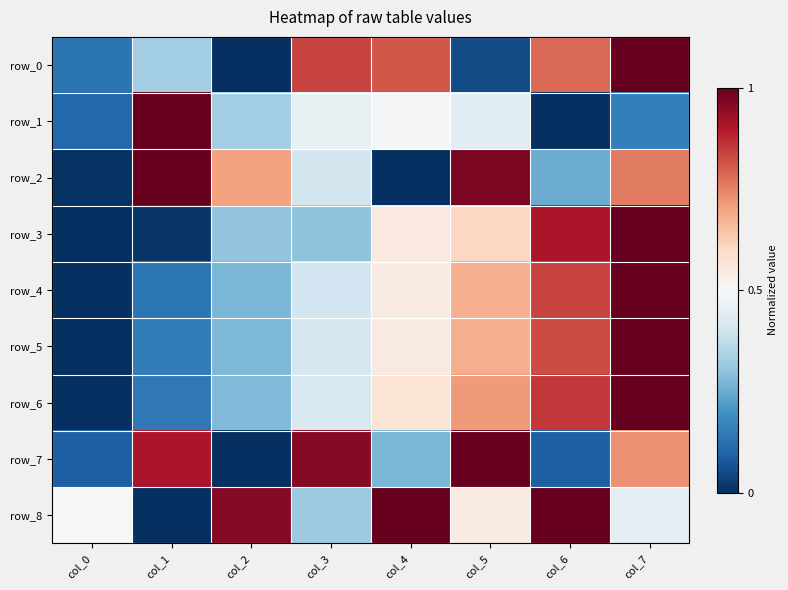

What is the sum of the row_1 values at col_5 and col_7?

0.6